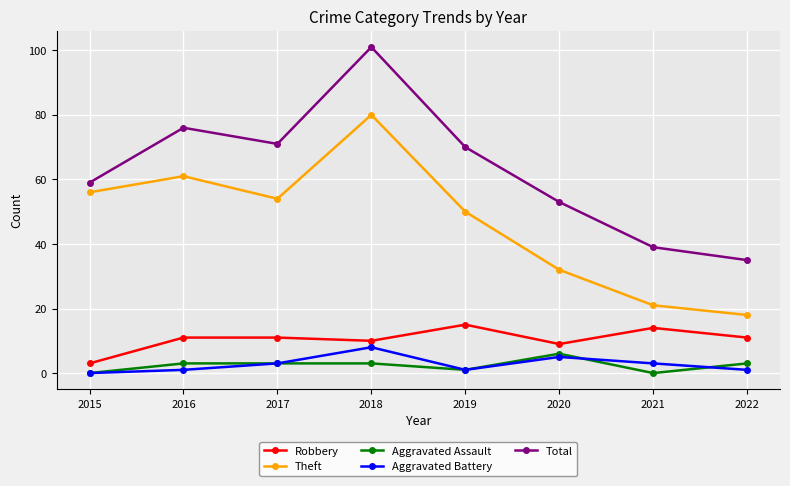

What is the total value across all series at 2019?

137